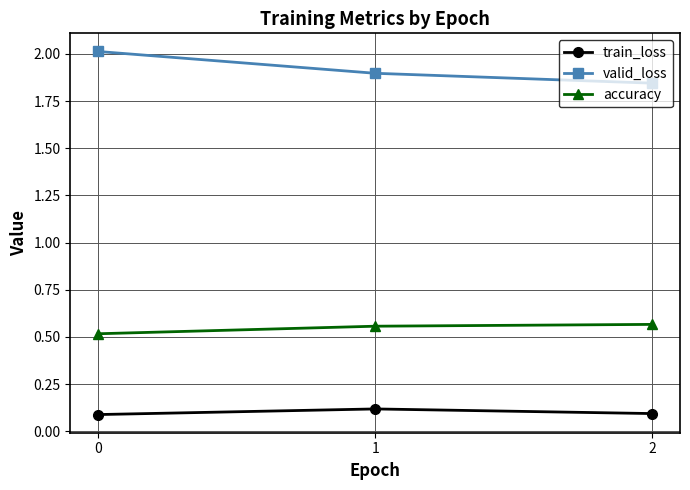

Is it true that train_loss equals 0.1 at 2?

True